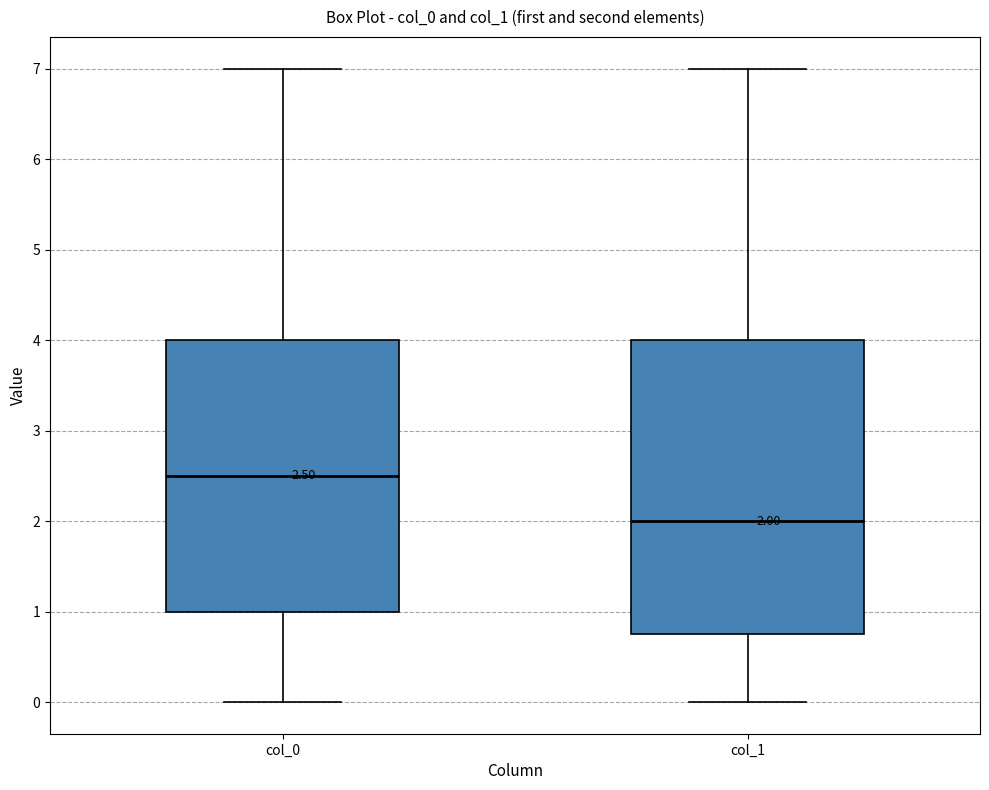

Comparing the boxes themselves (not the whiskers), which one is the tallest?

col_1